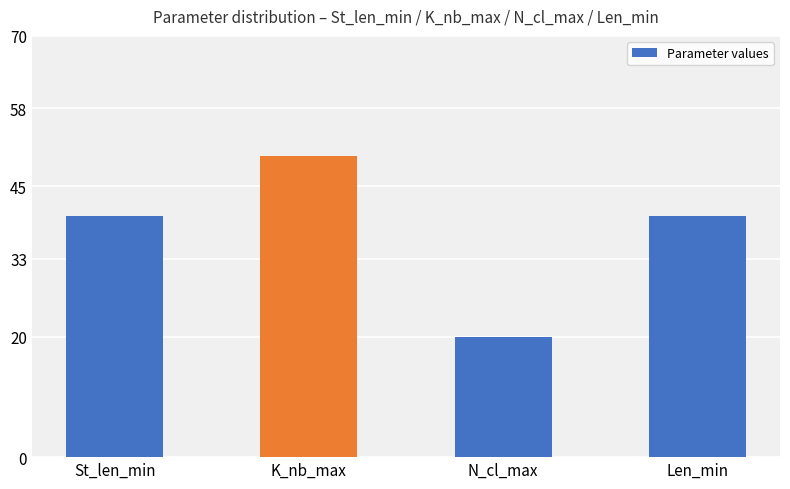

How many data points does each series have?

4